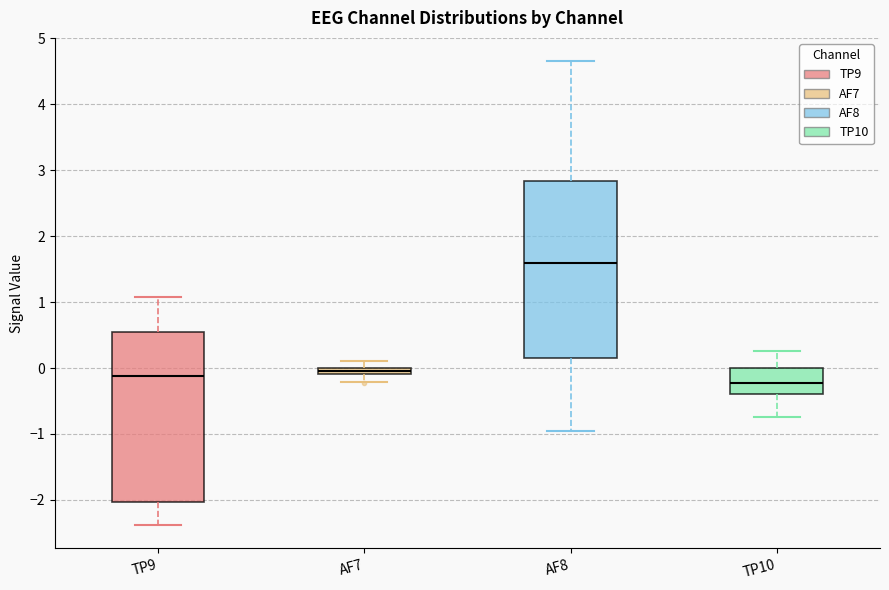

Which box has the highest median line?

AF8